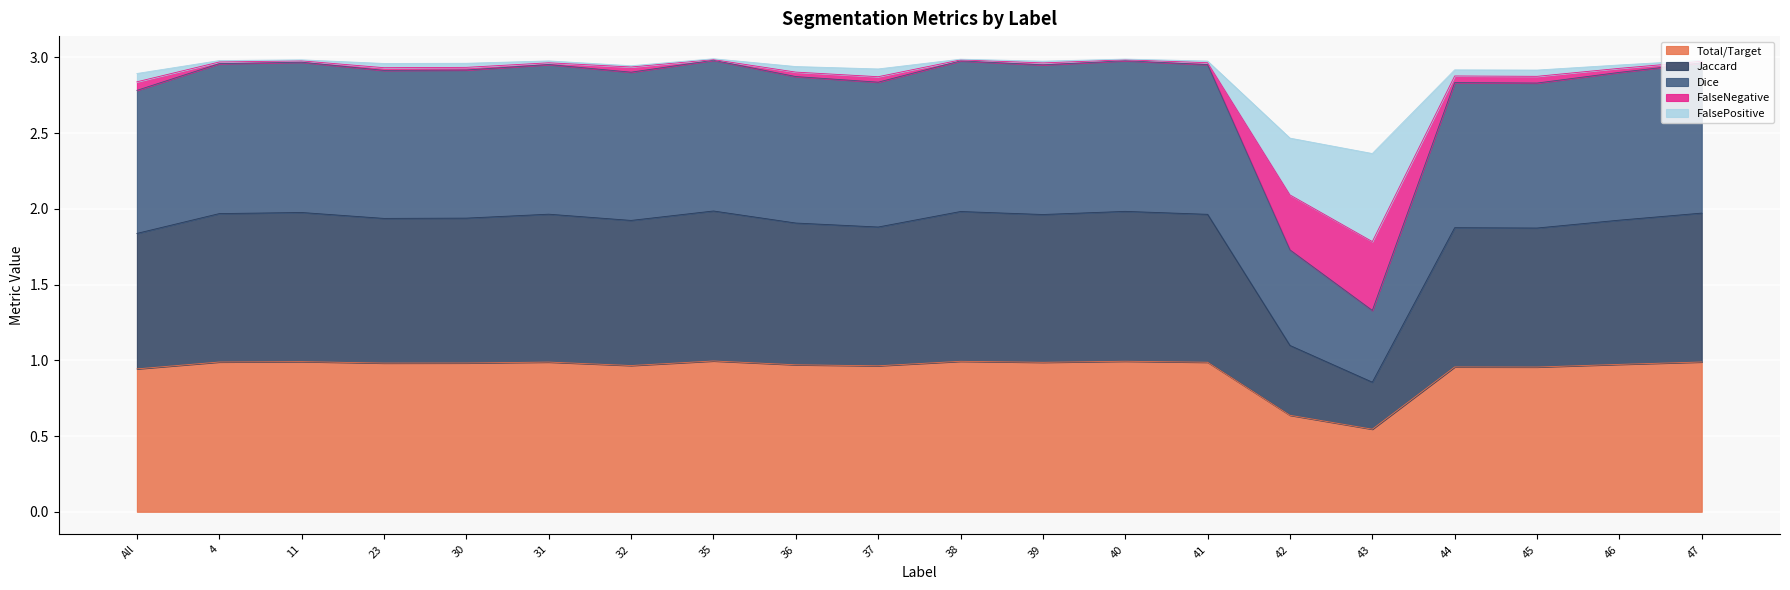

How many categories are shown in the chart?

20